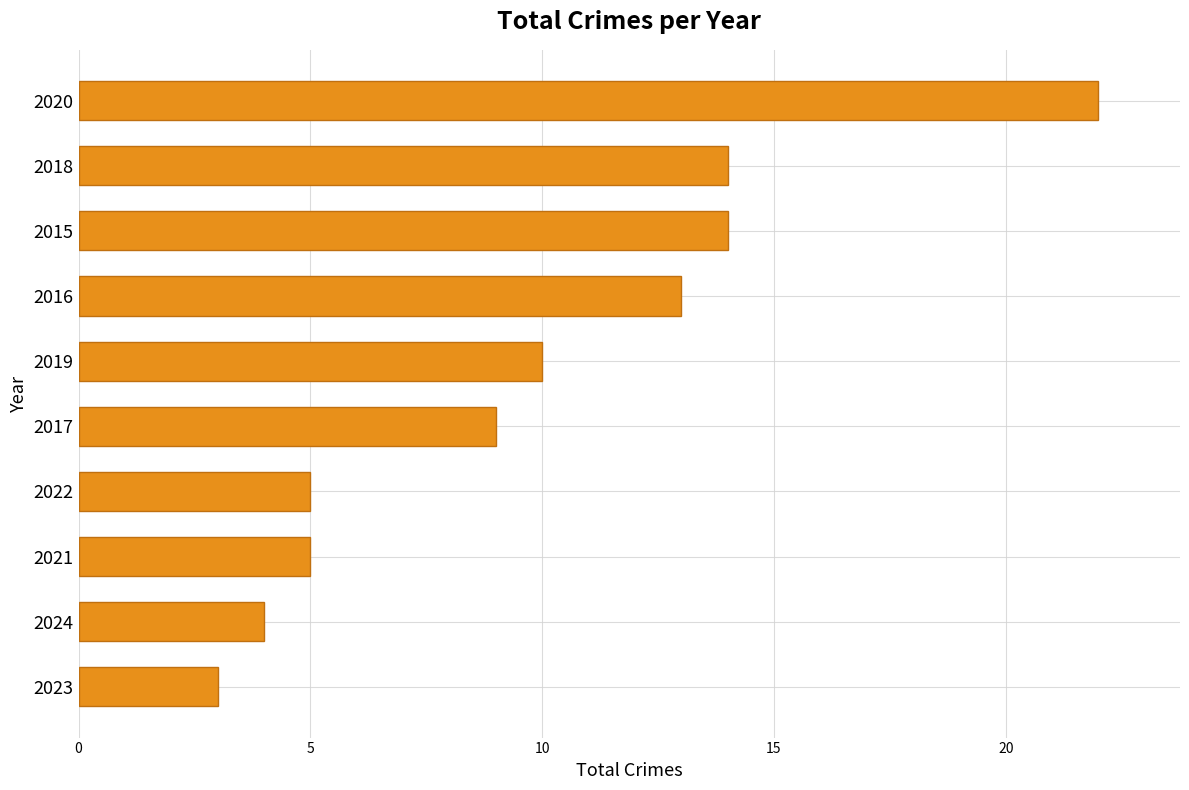

What is the minimum value shown in the chart?

3